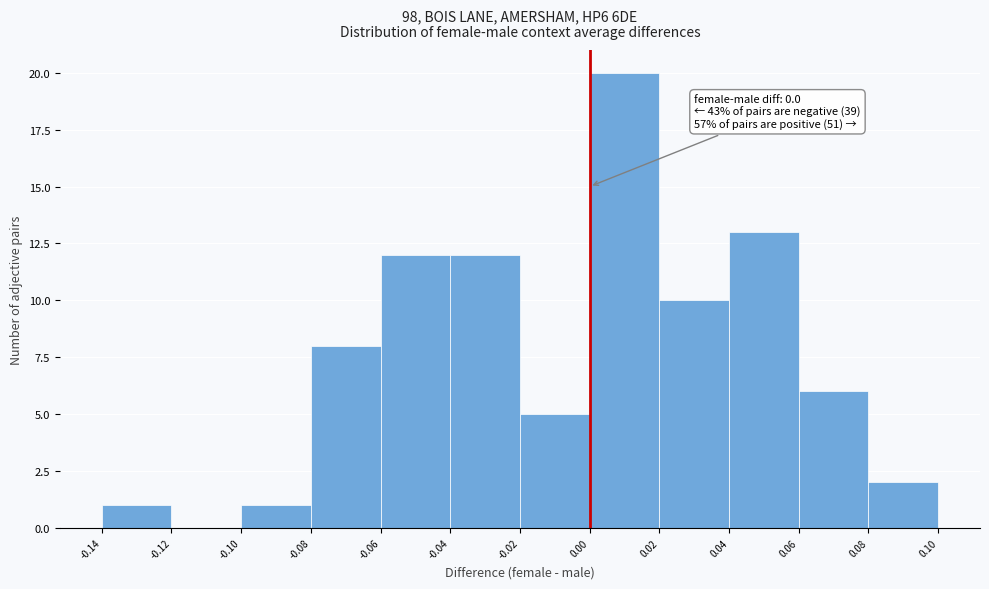

Over which range of the x-axis is the bar tallest?

0.00 to 0.02